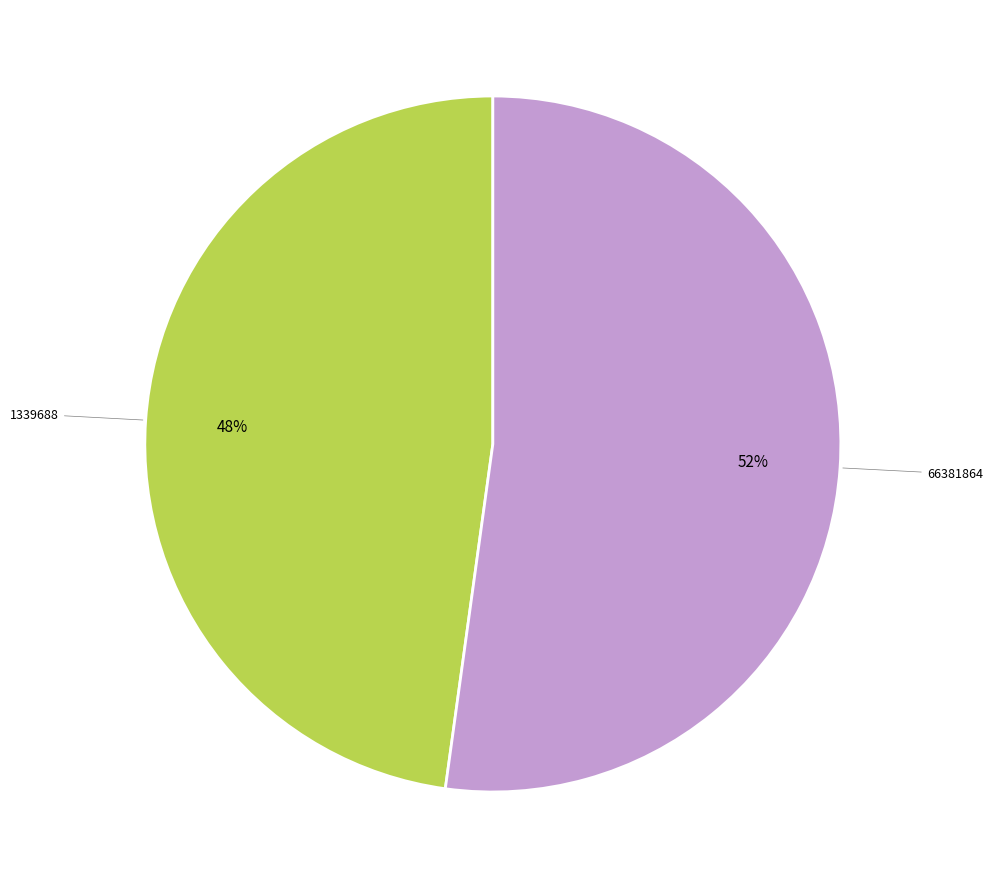

To the nearest percent, what is the difference between the largest and smallest slice percentages?

4%